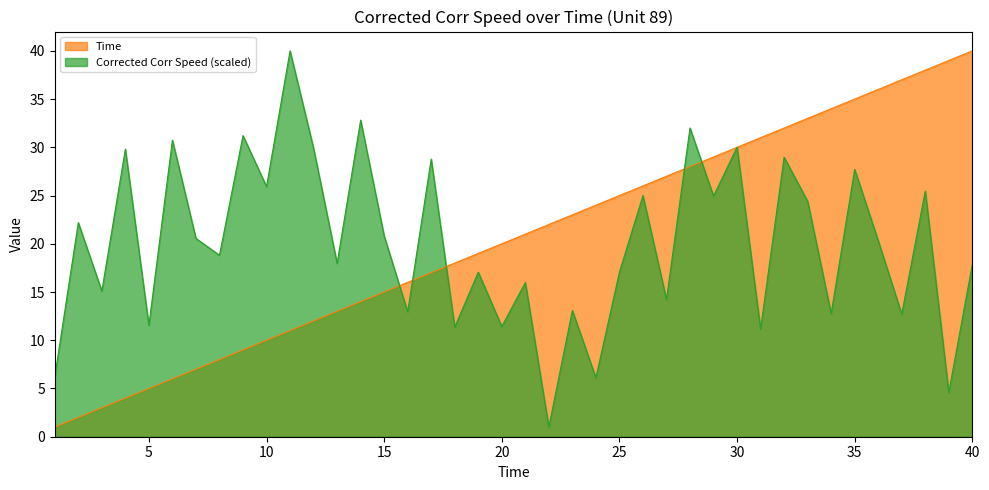

At which category does Corrected Corr Speed reach its first local peak?

2